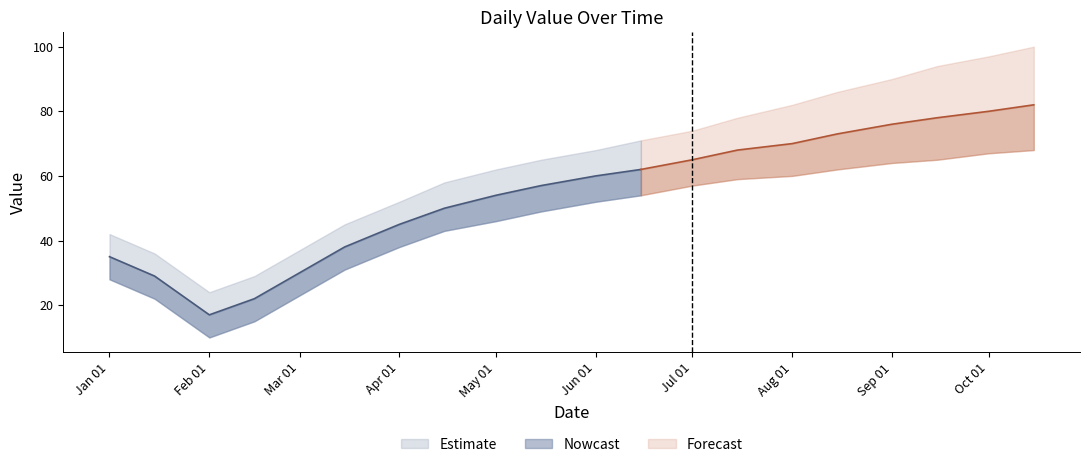

What is the average value?

55